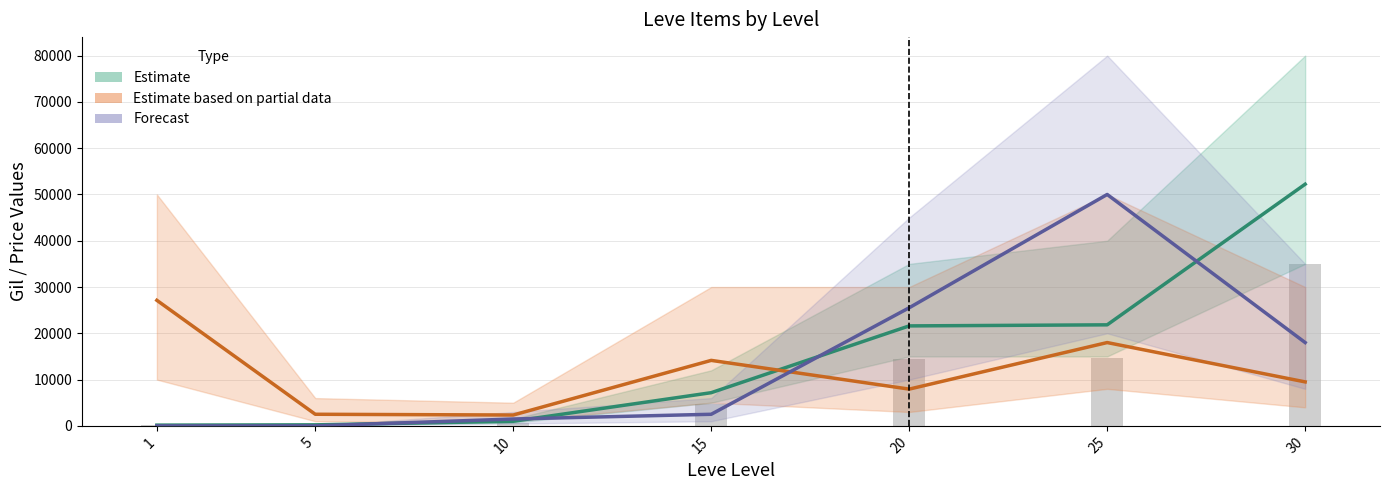

Rank the series by their maximum value, from highest to lowest.

Estimate, Forecast, Estimate based on partial data